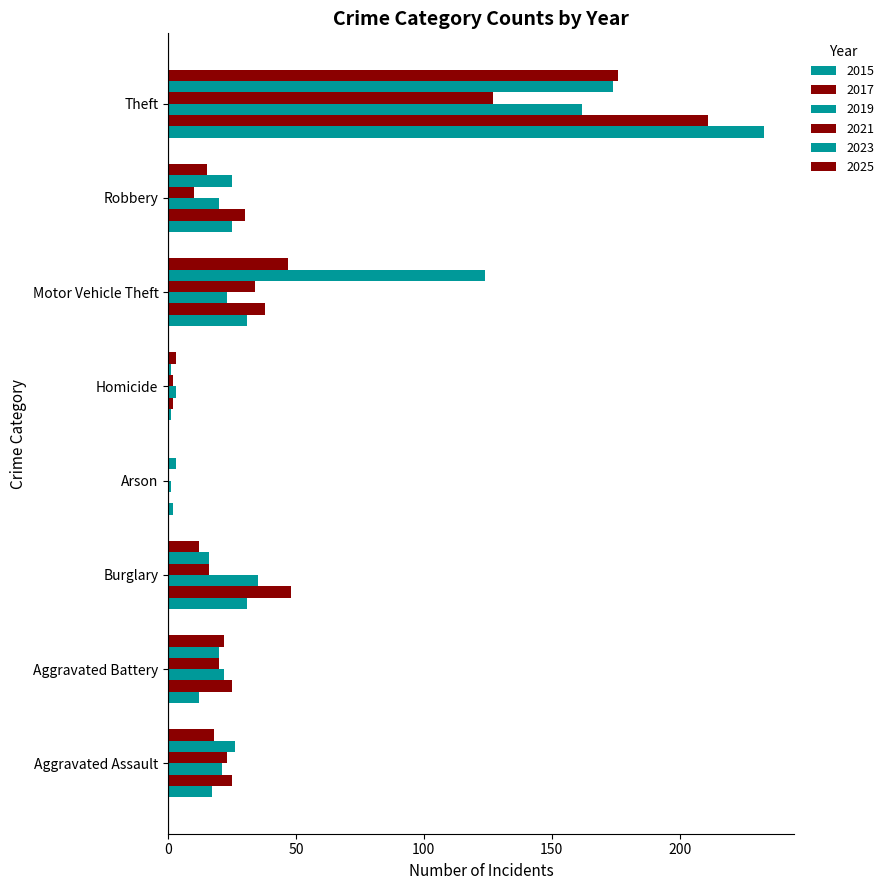

At which label does 2025 reach its minimum?

Arson